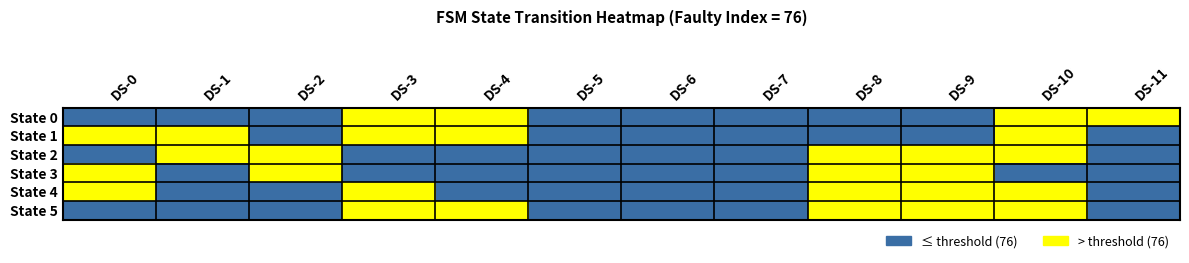

At which category is the sum across all series the highest?

DS-10